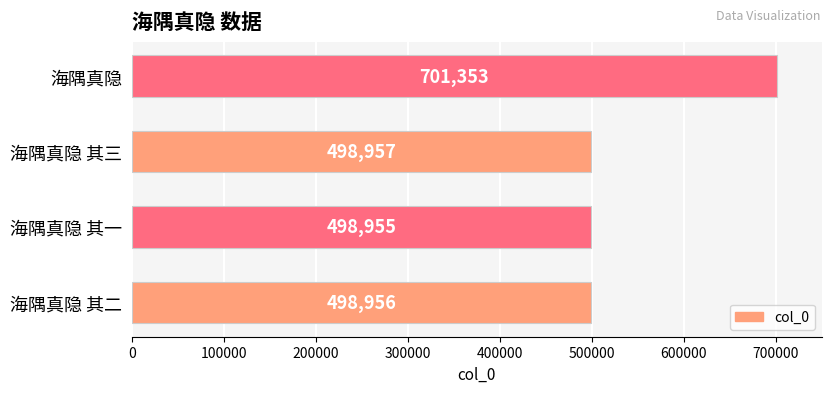

List the labels in order of value, largest first.

海隅真隐, 海隅真隐 其三, 海隅真隐 其二, 海隅真隐 其一